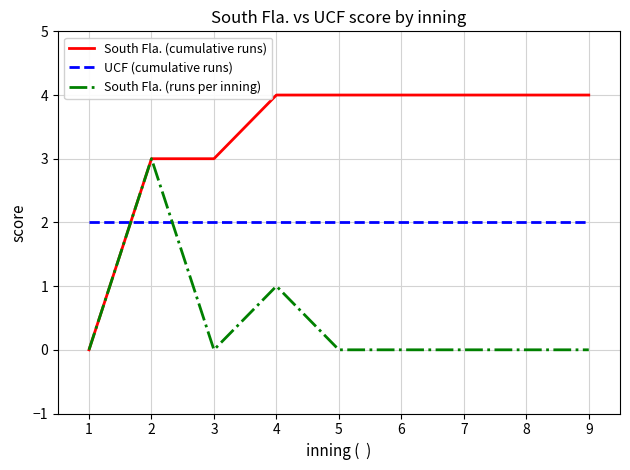

Reading left to right, extract all data points from this chart.

South Fla. (cumulative runs): 0	3	3	4	4	4	4	4	4
UCF (cumulative runs): 2	2	2	2	2	2	2	2	2
South Fla. (runs per inning): 0	3	0	1	0	0	0	0	0